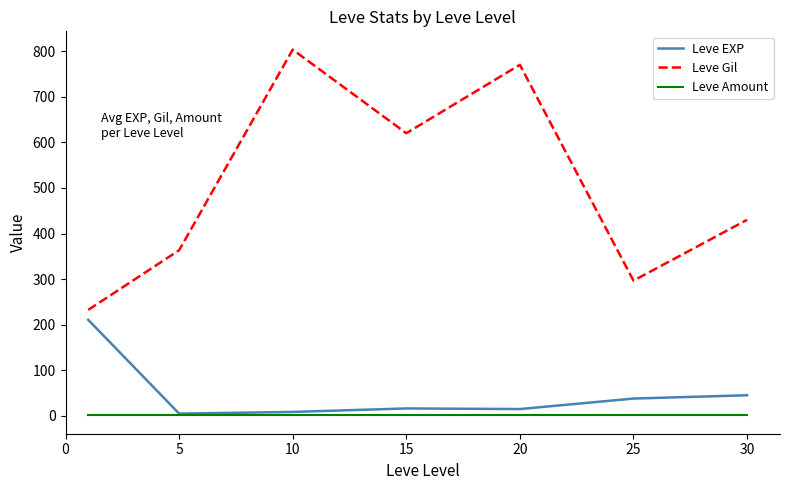

What is the minimum value shown in the chart?

1.0